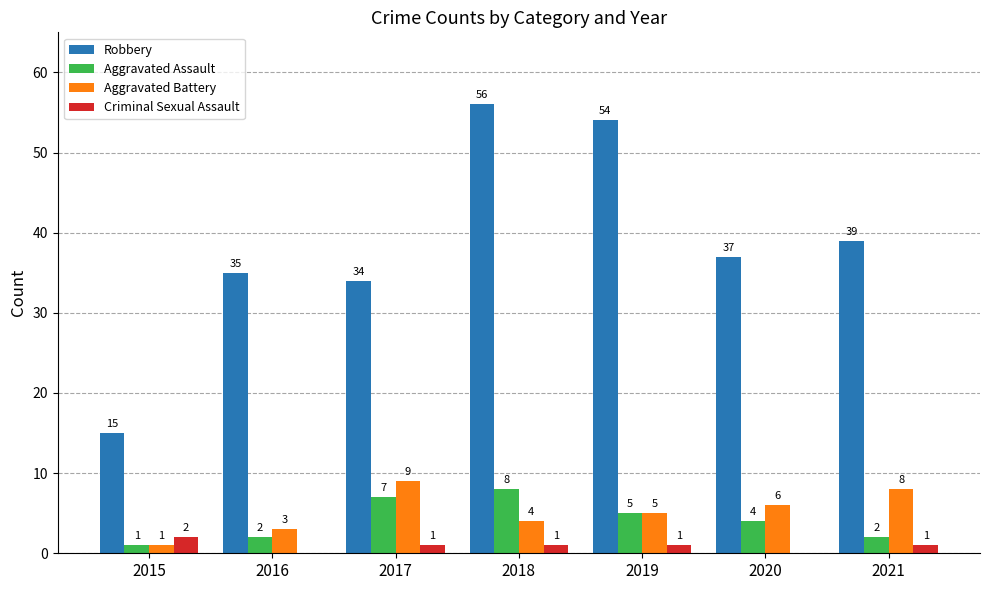

Is it true that Robbery equals 39 at 2021?

True